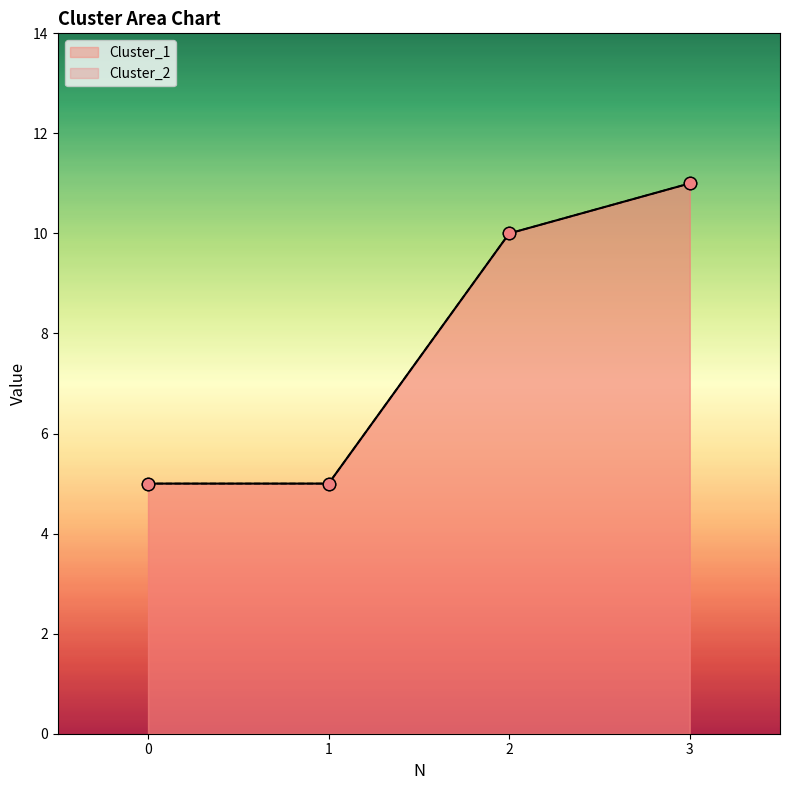

Which series has the largest Y range (max minus min)?

Cluster_1